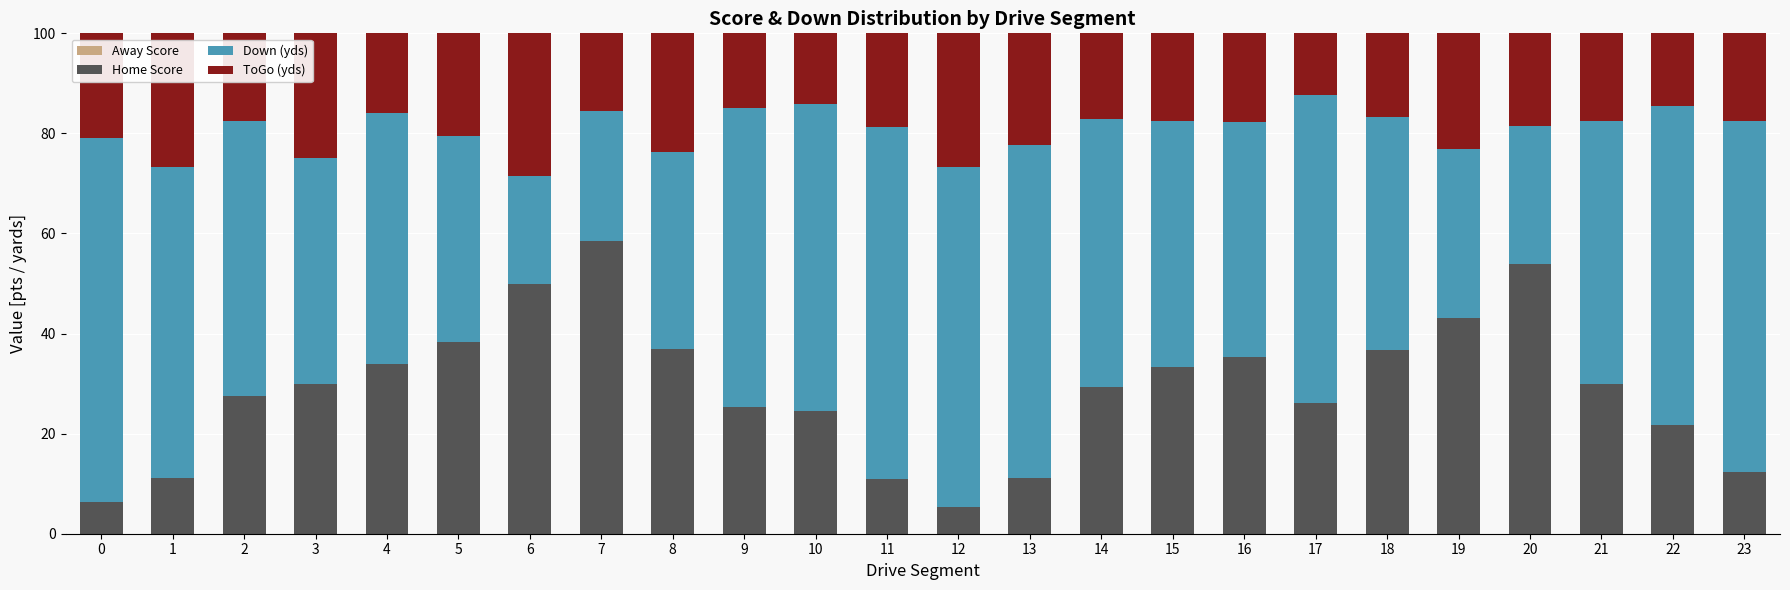

True or false: Home Score has a value of 15.4 at 10.

False